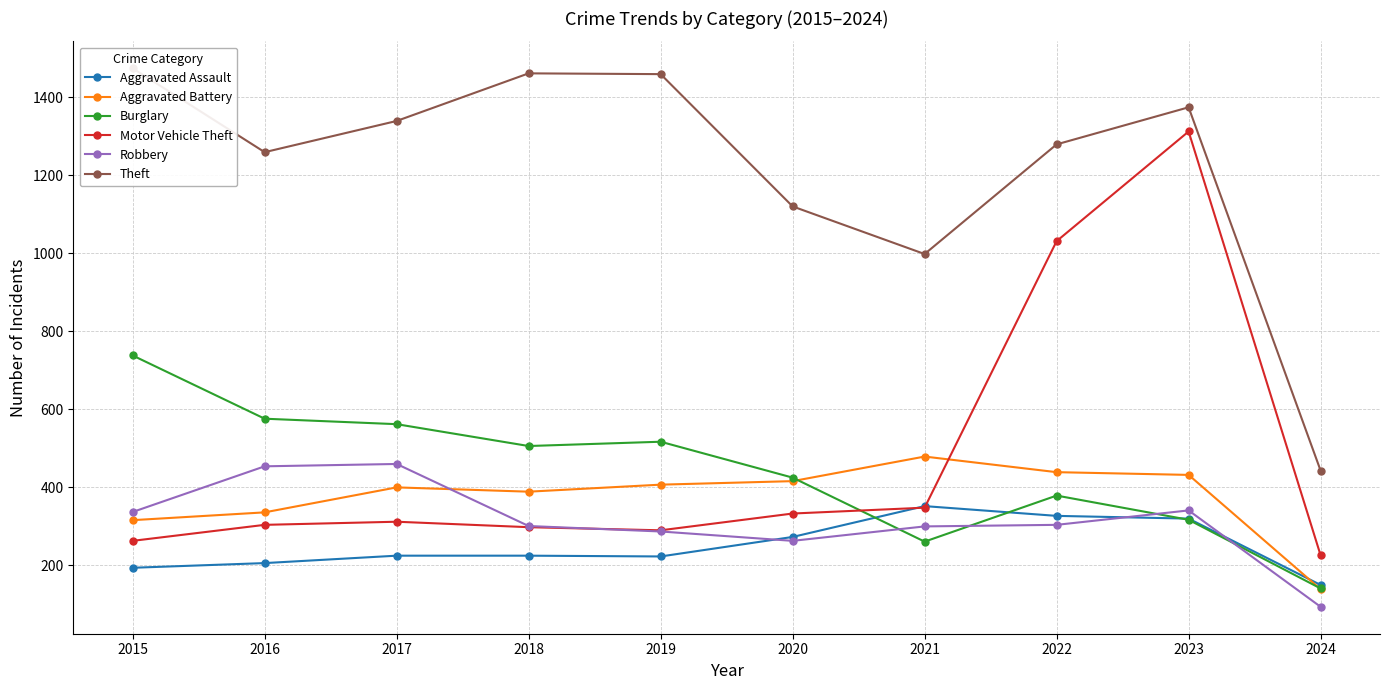

Which series has the largest range (max minus min)?

Motor Vehicle Theft